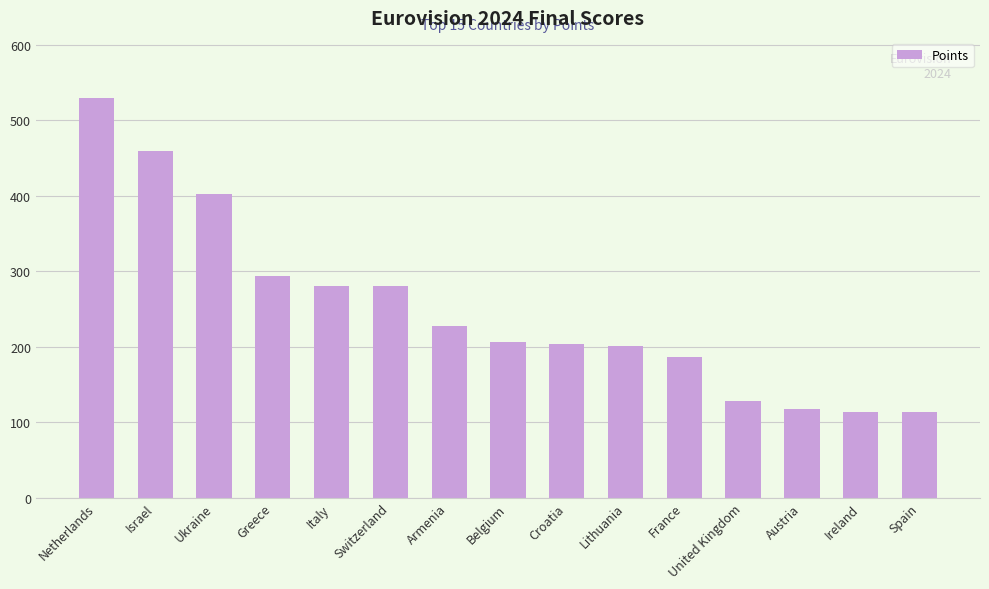

What is the label of the 5th bar from the right?

France